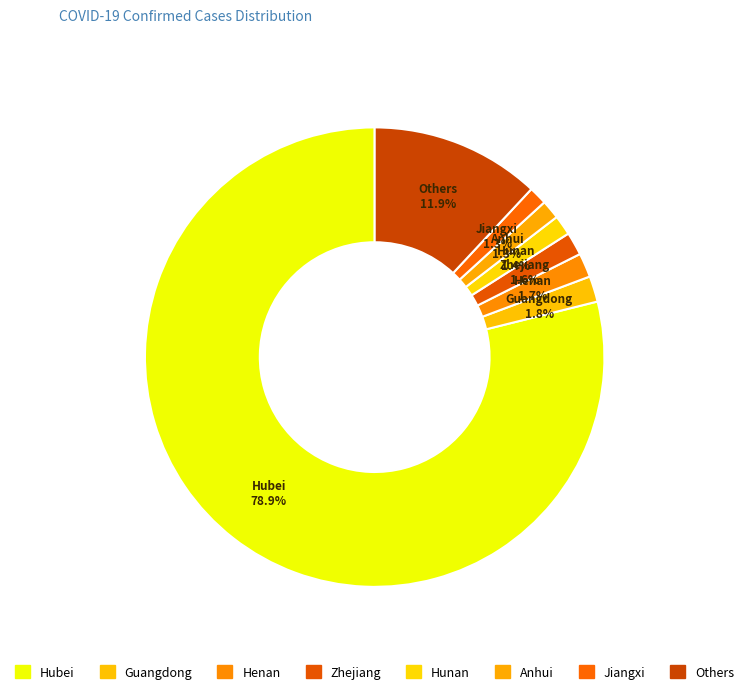

What is the majority slice?

Hubei